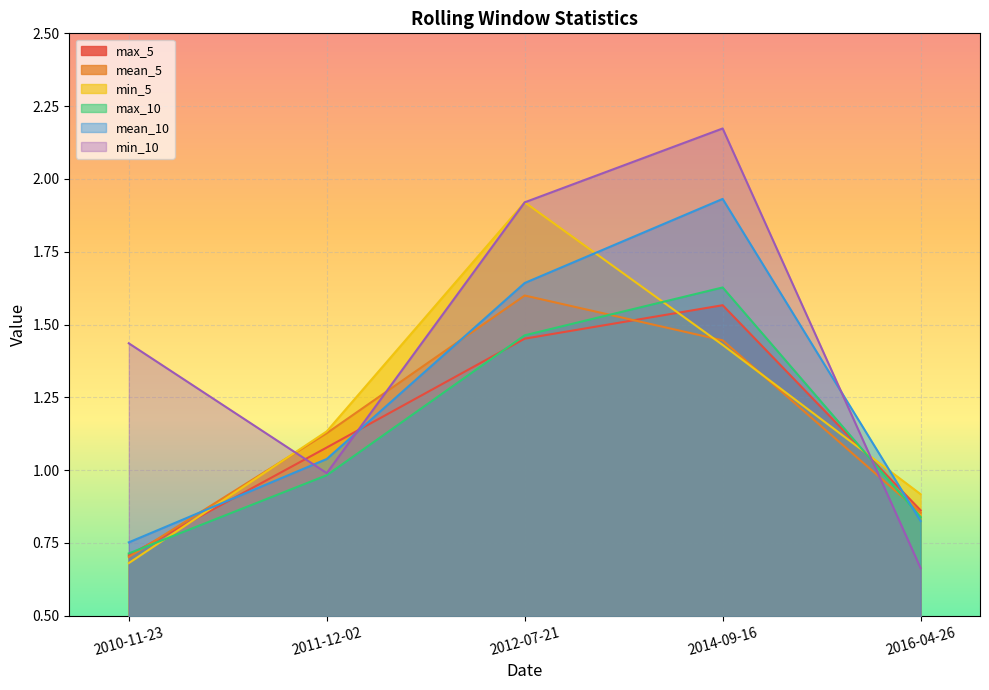

How many data points does each series have?

5